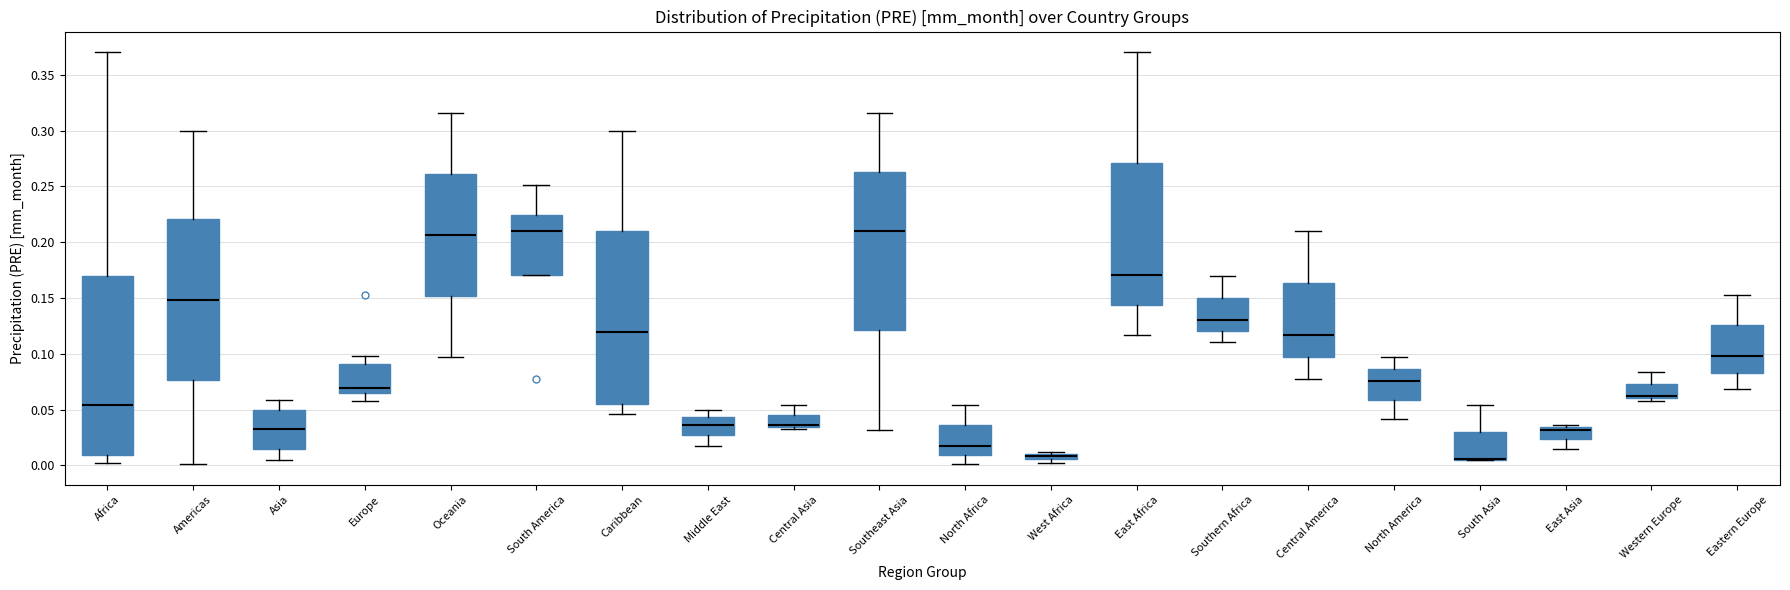

Where is the lower edge of the box for Oceania on the y-axis? The values are not printed on the chart, so give them approximately, as read against the axis.

0.150